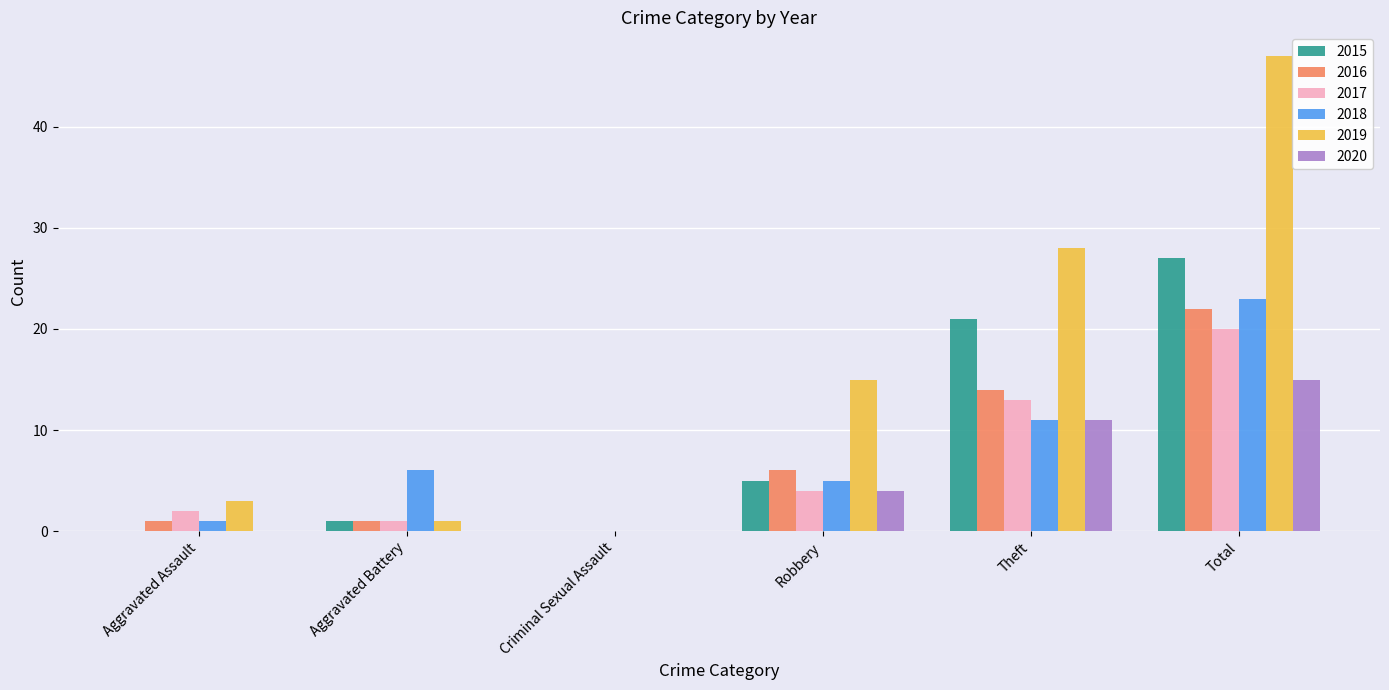

What is the sum of the 2017 values at Robbery and Theft?

17